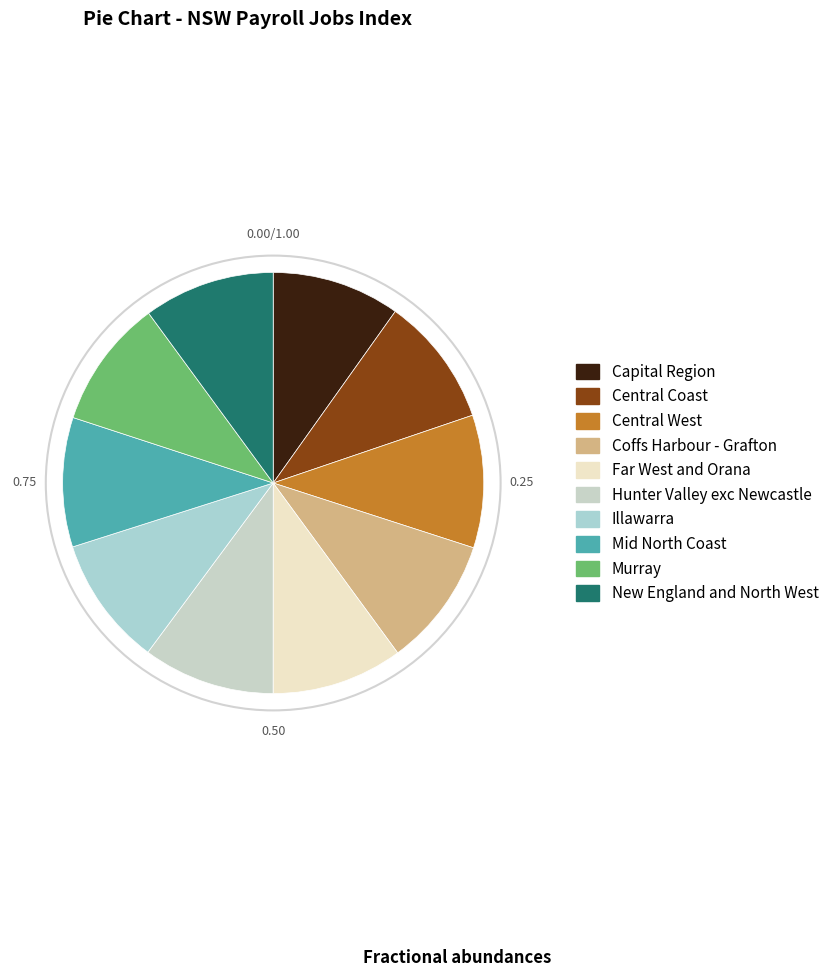

To the nearest percent, what is the combined percentage of Hunter Valley exc Newcastle and Illawarra?

20%